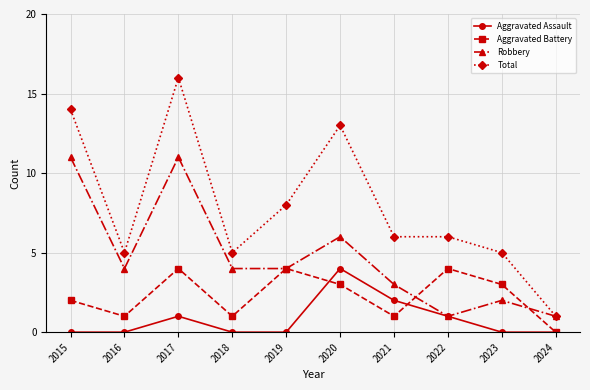

How many values in Aggravated Battery are above zero?

9